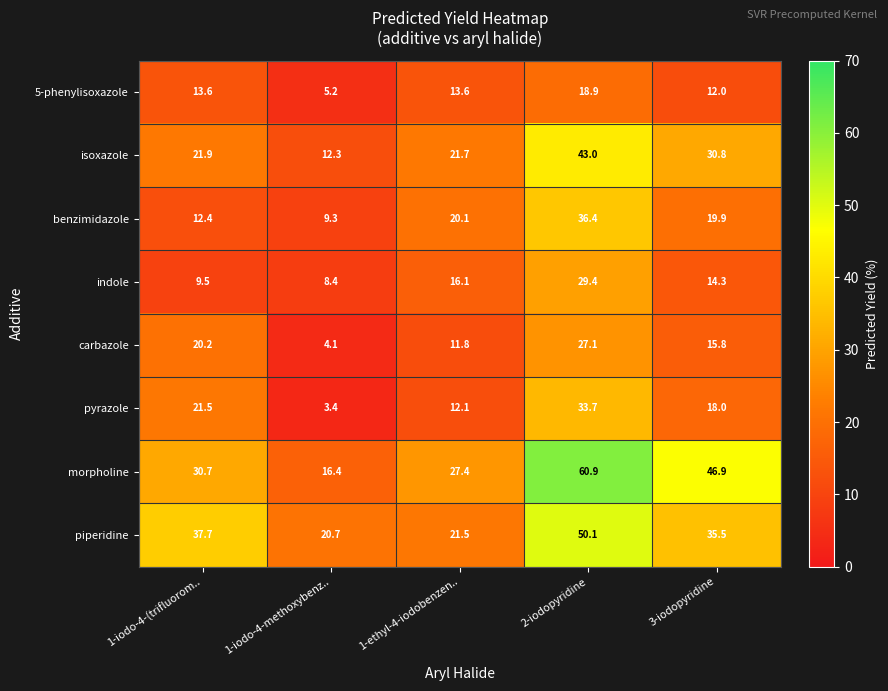

List the series in order of their peak value, highest first.

morpholine, piperidine, isoxazole, benzimidazole, pyrazole, indole, carbazole, 5-phenylisoxazole